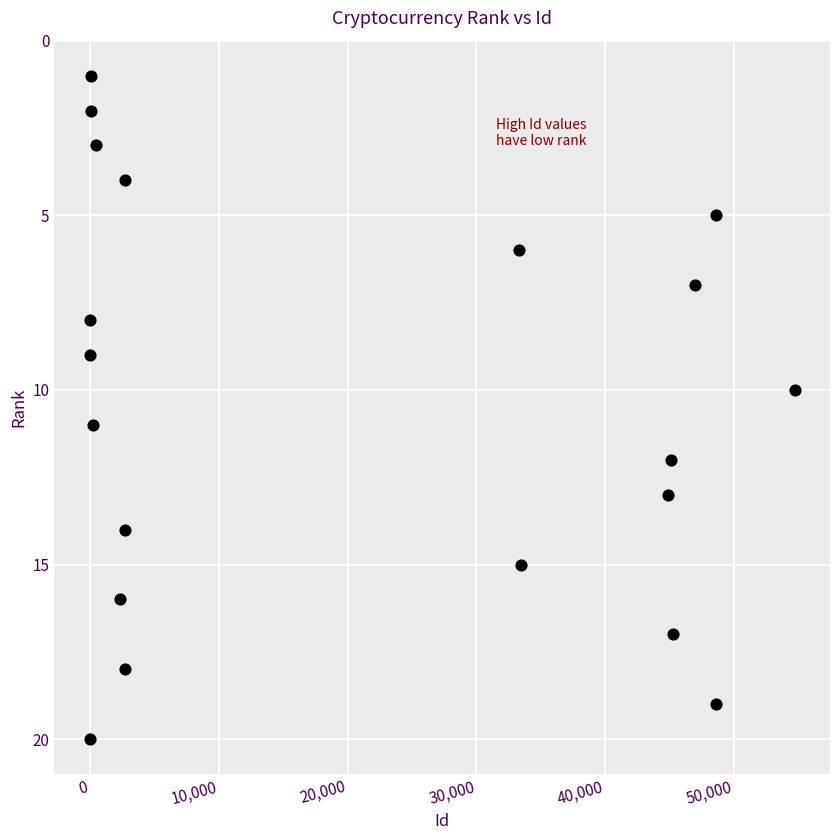

What is the range of Y values (max minus min)?

19